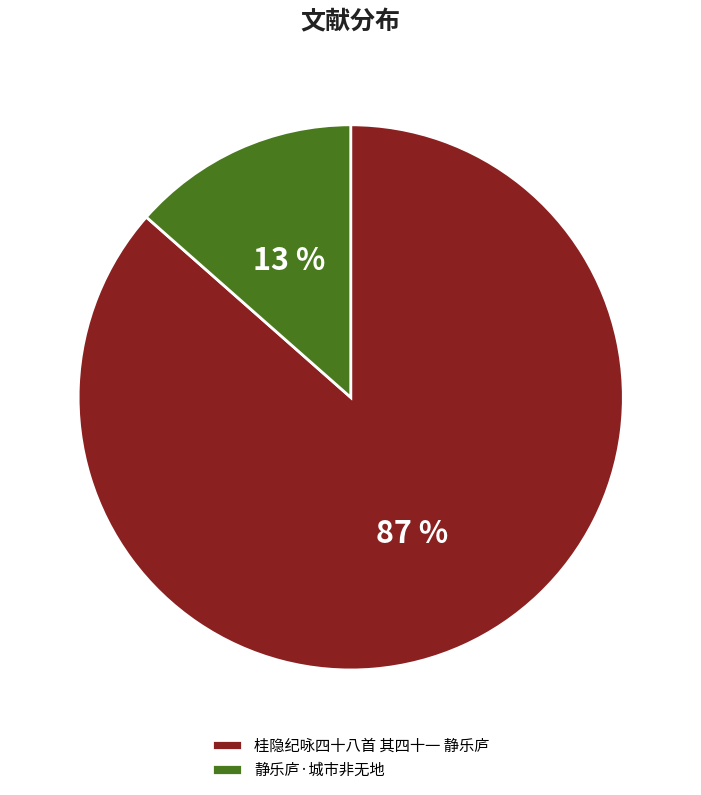

How many segments does this pie chart have?

2